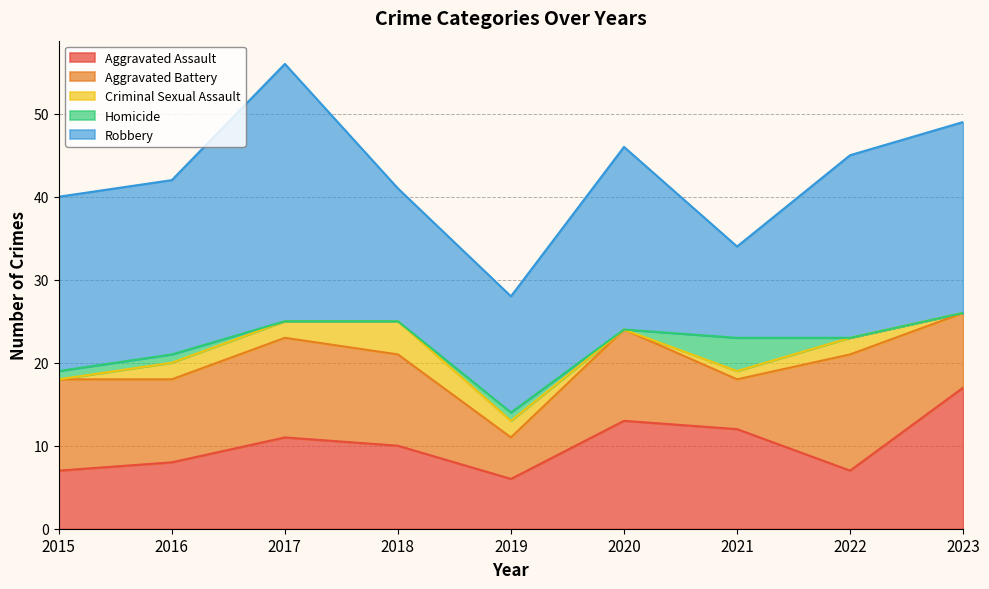

At how many categories does at least one series exceed 7?

9